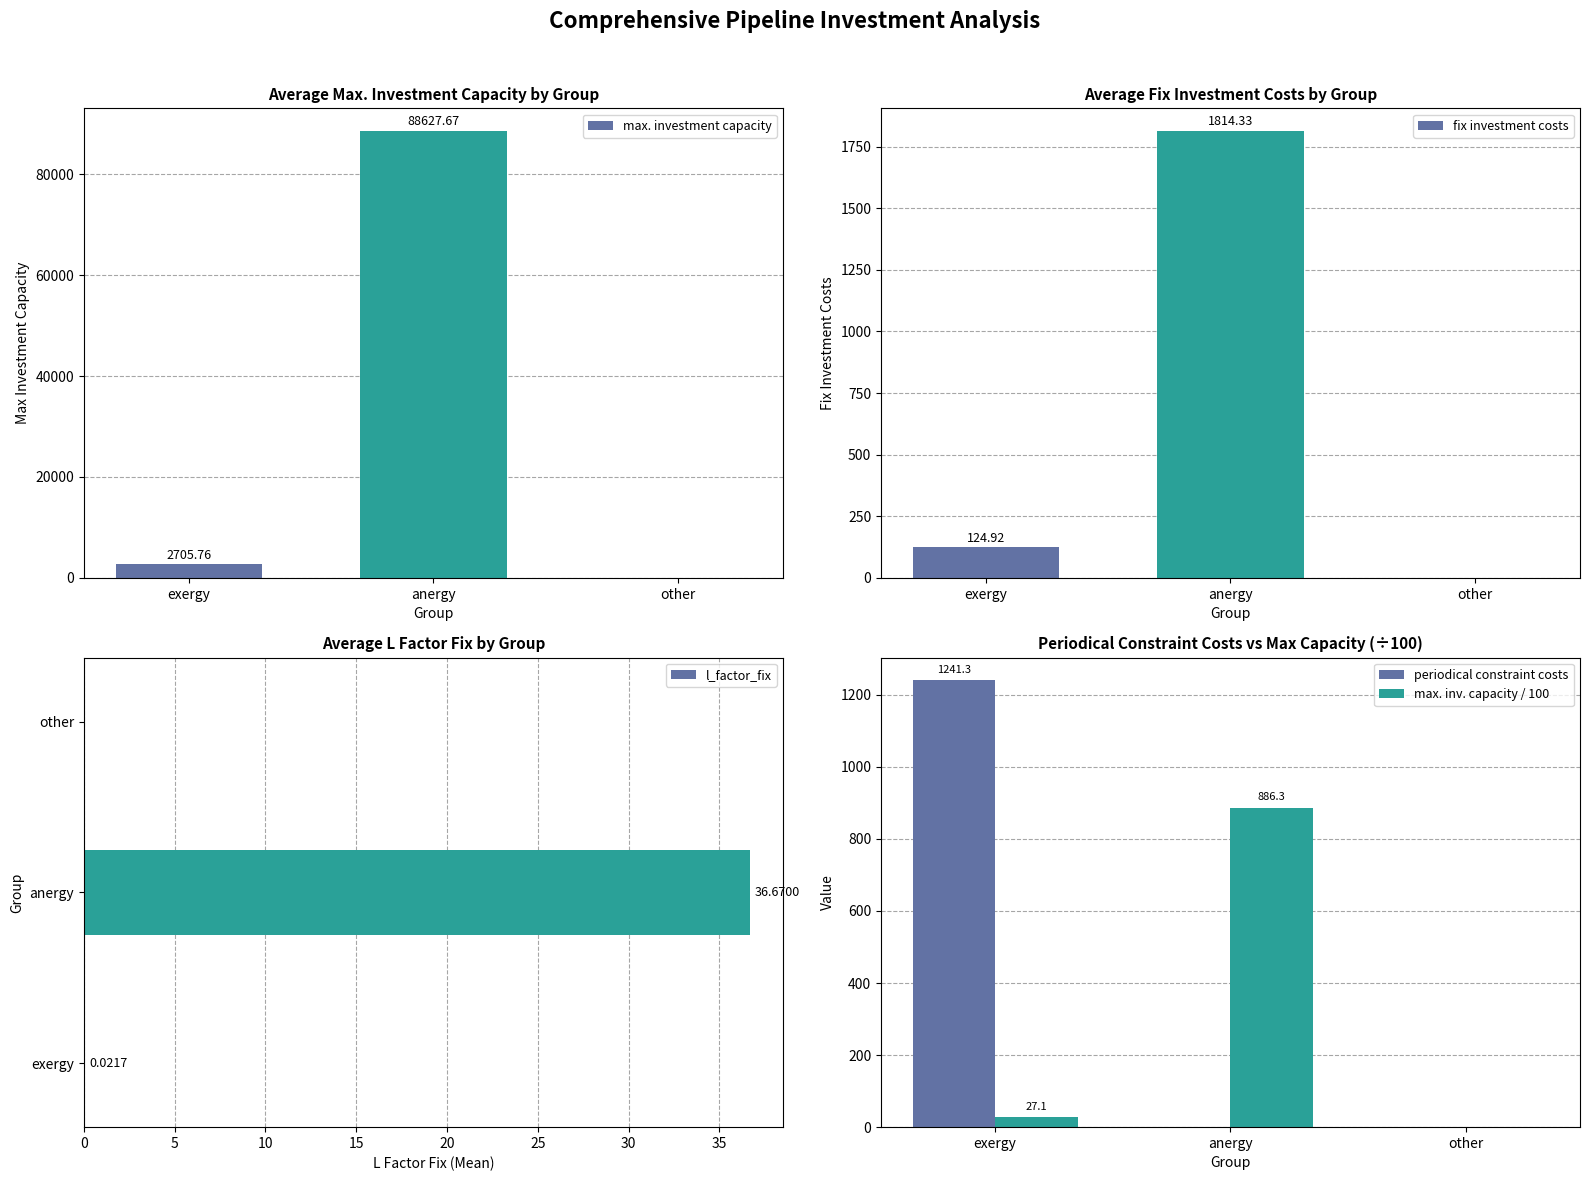

What is the average value of the max. inv. capacity / 100 series?

304.4